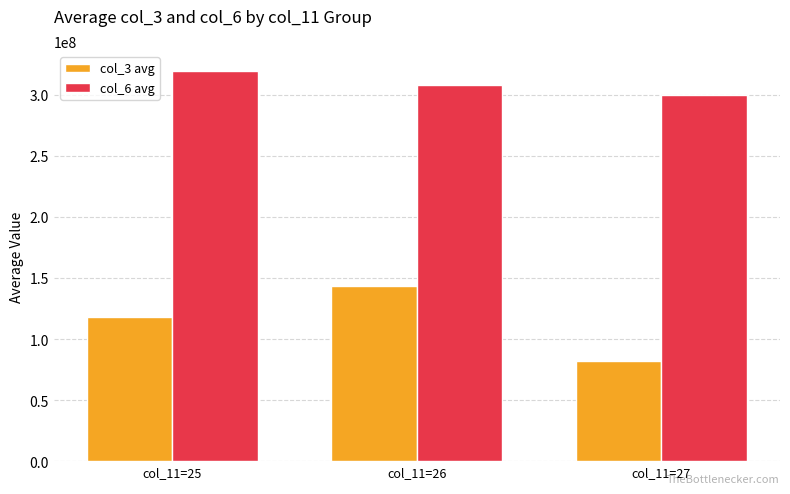

At which label is col_3 avg closest to 112708656?

col_11=25